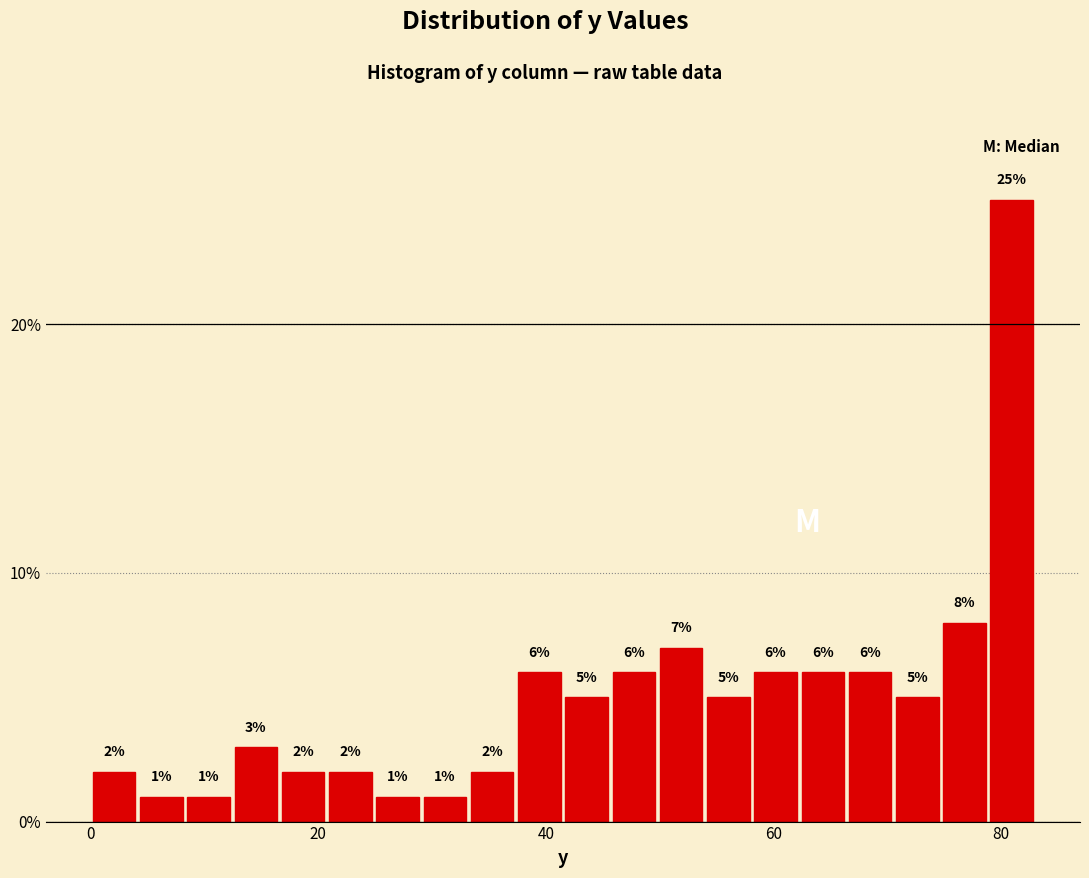

Around what value on the x-axis is the tallest bar? Give the approximate position of its centre, as read against the axis.

80